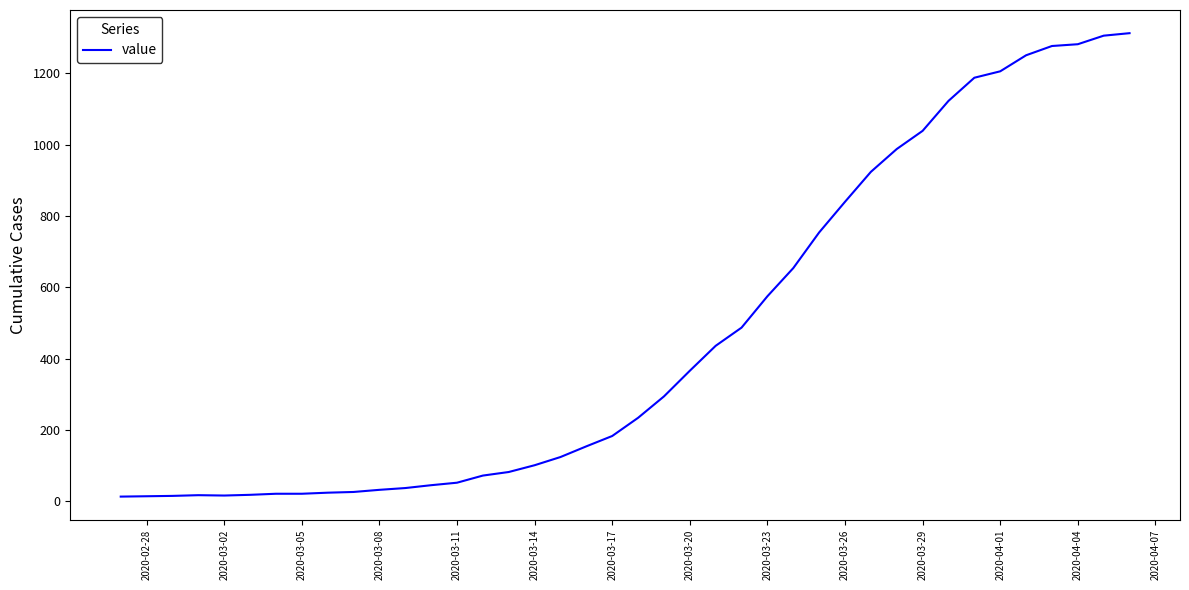

What is the difference between the second highest and minimum values?

1293